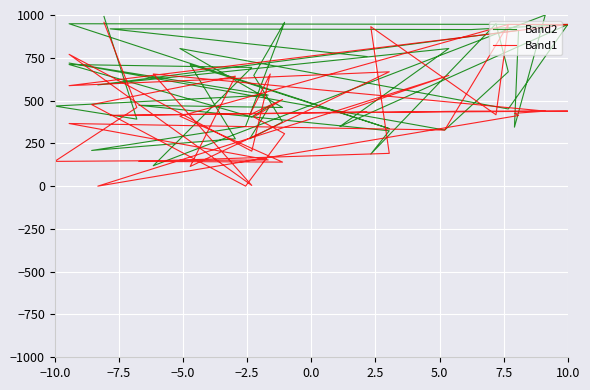

How many times do Band2 and Band1 cross each other?

20